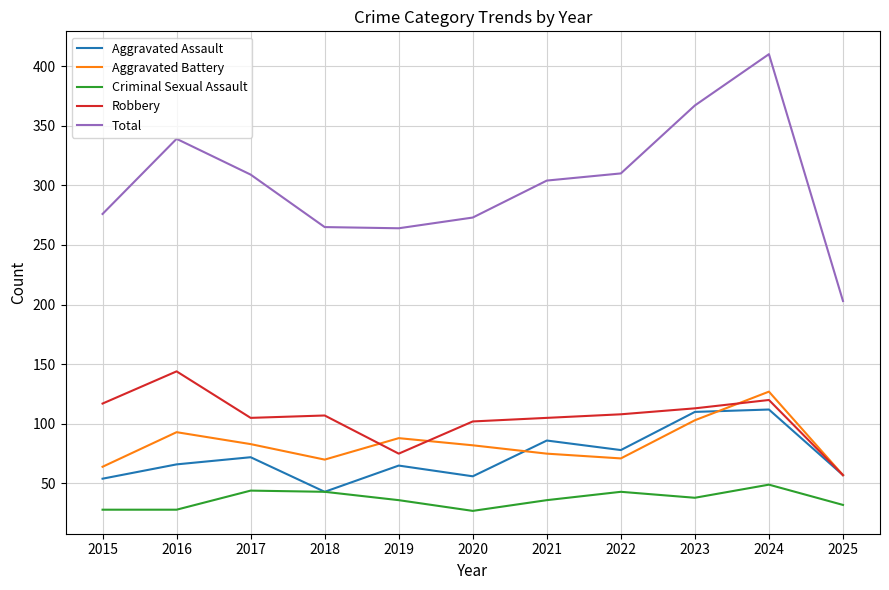

How many lines are shown in the chart?

5